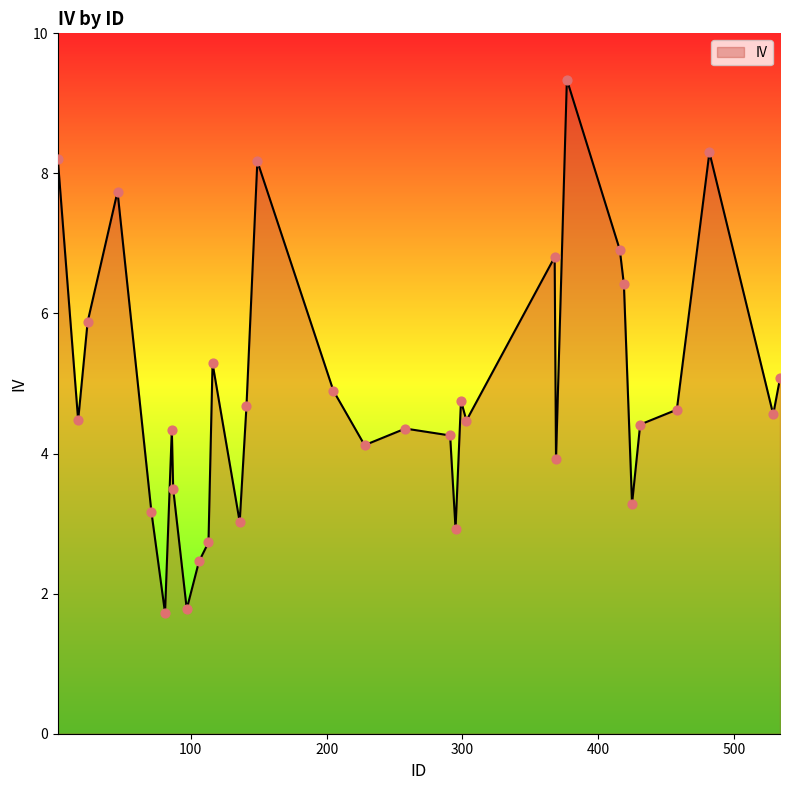

What is the difference between the maximum and minimum values?

7.6